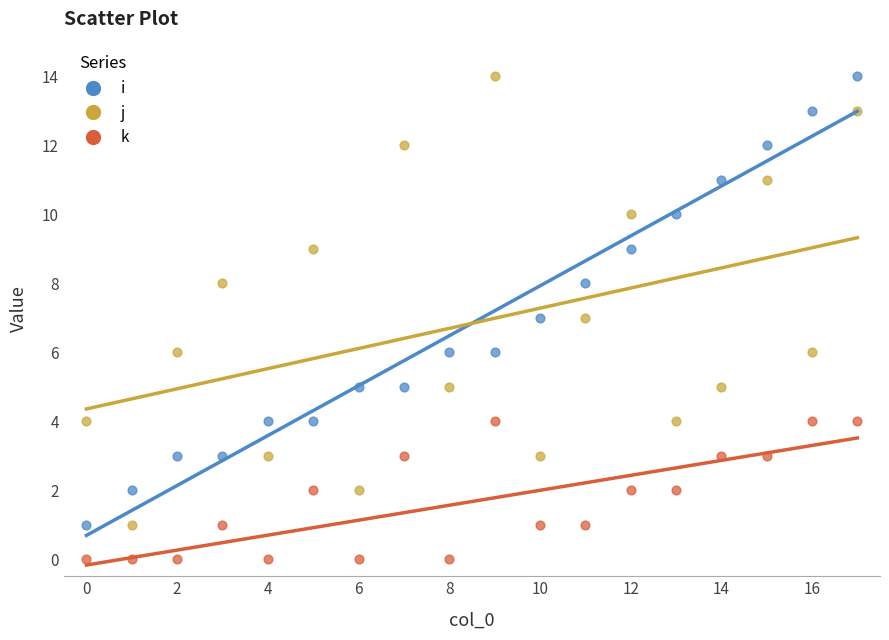

What are all the series names shown in the legend?

i, j, k